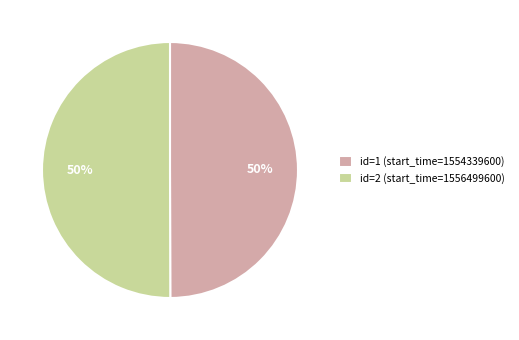

To the nearest percent, what portion does id=2 (start_time=1556499600) represent?

50%